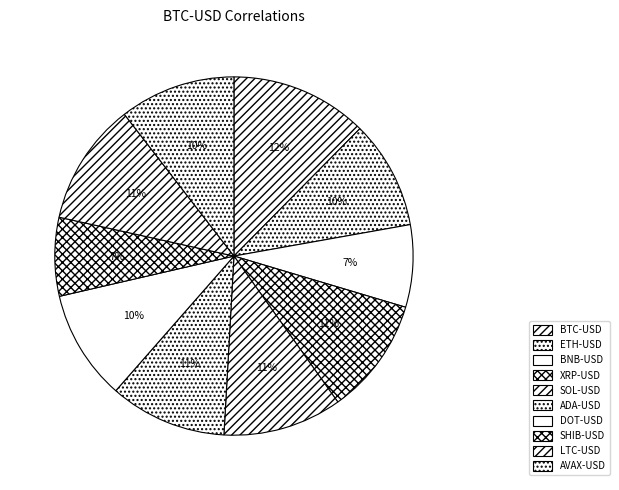

Is the sum of SOL-USD and ETH-USD greater than half?

No